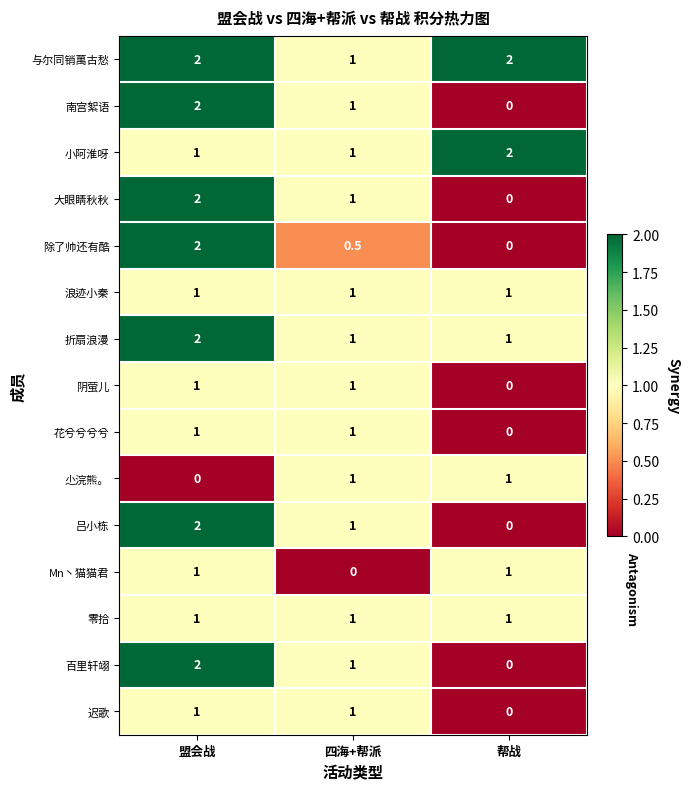

What is the highest value of the 小阿淮呀 series?

2.0